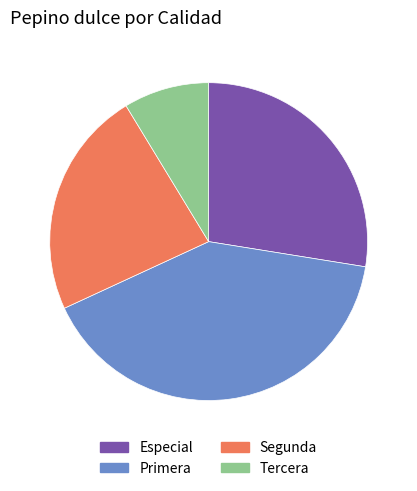

The Primera slice represents 55% of the pie. True or false?

False